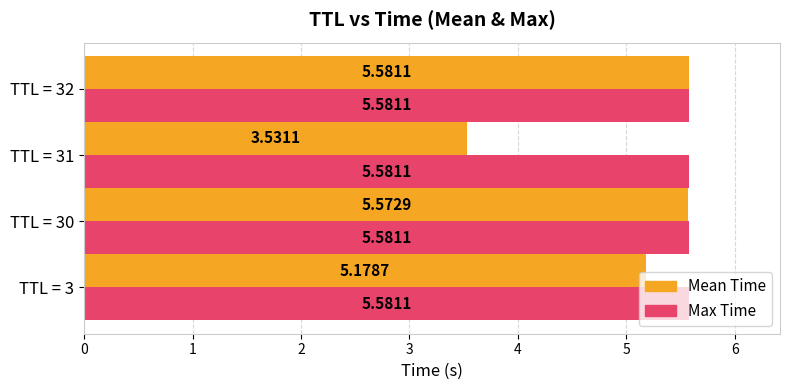

What is the sum of all Mean Time values?

19.9